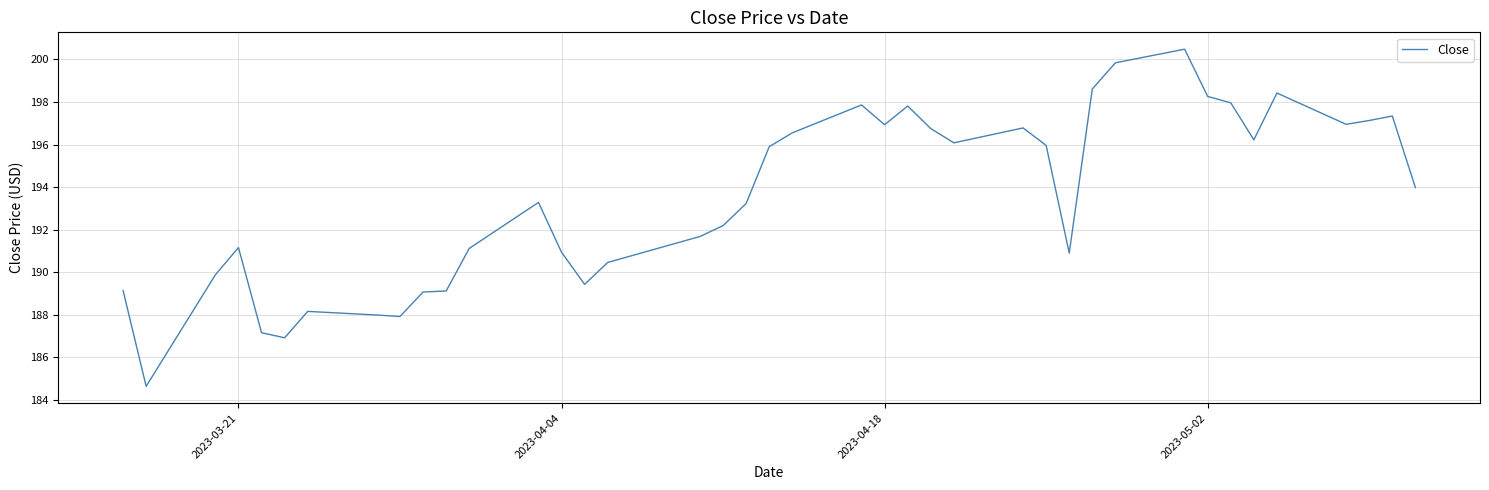

What is the greatest value displayed?

200.5